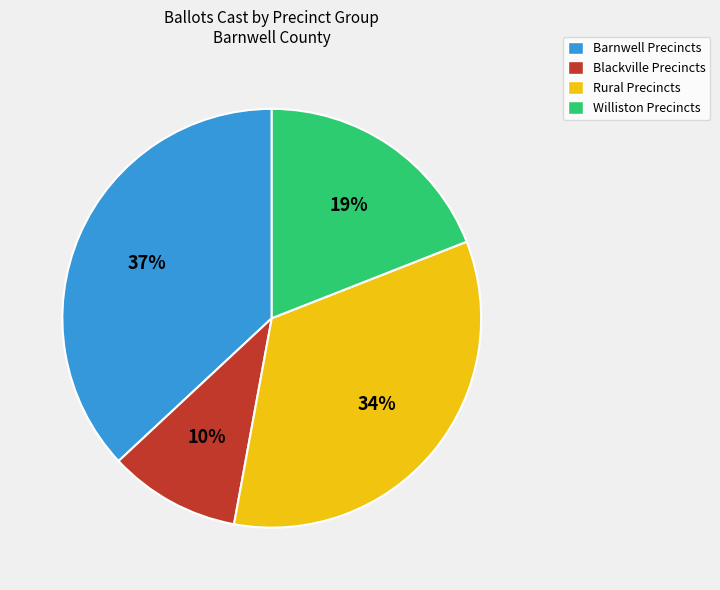

Is the sum of Barnwell Precincts and Rural Precincts greater than half?

Yes